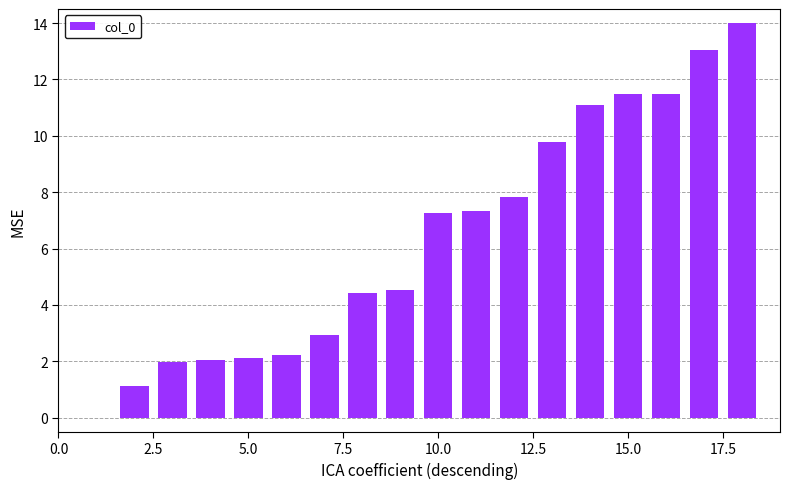

Are the bars horizontal?

No